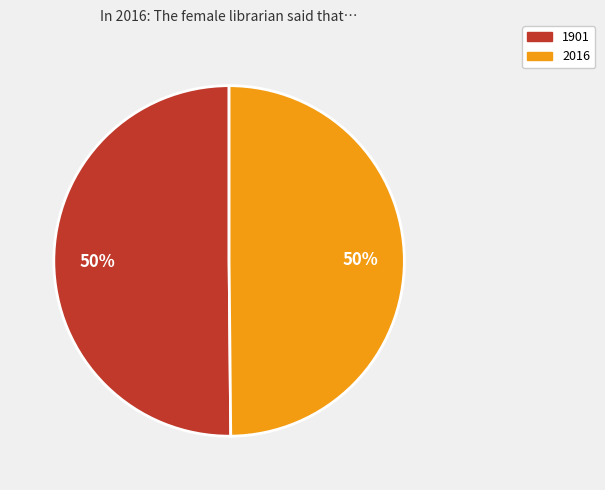

Approximately how many times larger is the value at 2016 compared to 1901?

1.0